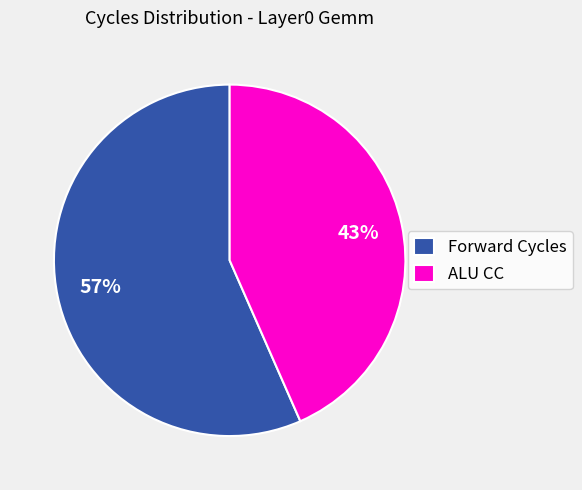

What percentage is the ALU CC slice, to the nearest percent?

43%